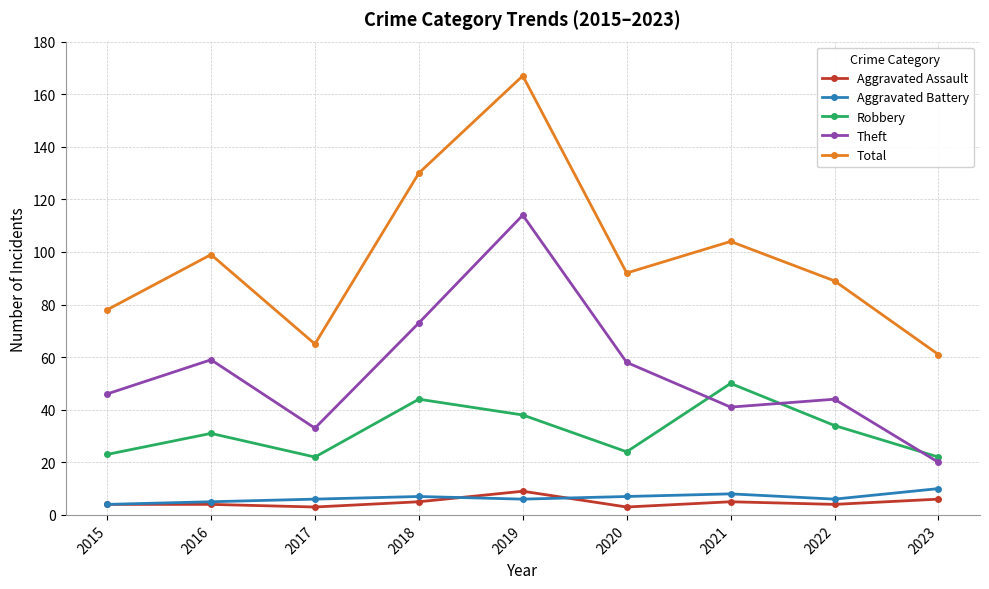

Between 2017 and 2018, which series saw the biggest shift?

Total